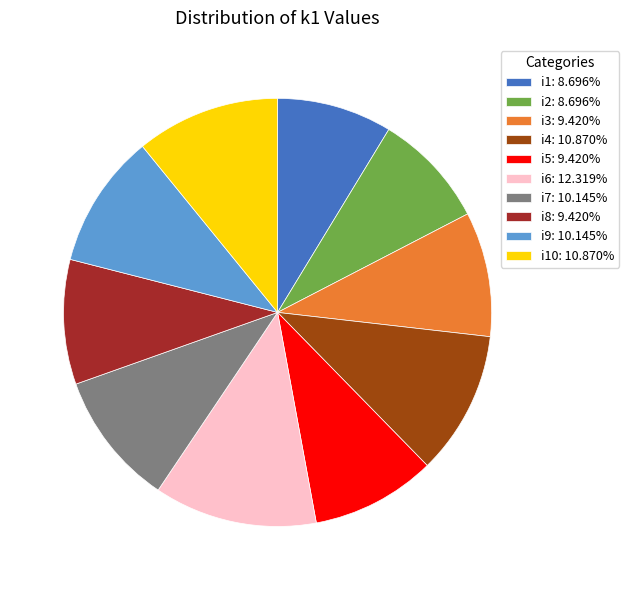

Approximately how many times larger is the value at i10: 10.870% compared to i3: 9.420%?

1.2